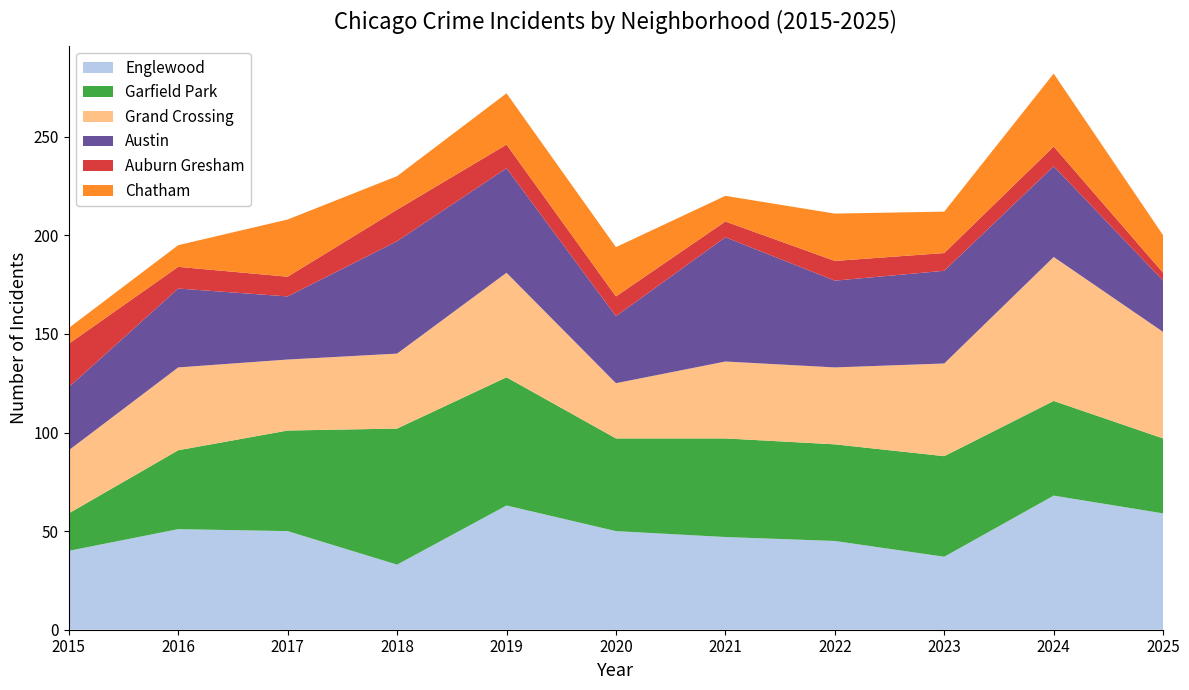

Reading left to right, transcribe all the data shown in this chart.

Englewood: 2015=40	2016=51	2017=50	2018=33	2019=63	2020=50	2021=47	2022=45	2023=37	2024=68	2025=59
Garfield Park: 2015=19	2016=40	2017=51	2018=69	2019=65	2020=47	2021=50	2022=49	2023=51	2024=48	2025=38
Grand Crossing: 2015=32	2016=42	2017=36	2018=38	2019=53	2020=28	2021=39	2022=39	2023=47	2024=73	2025=54
Austin: 2015=32	2016=40	2017=32	2018=57	2019=53	2020=34	2021=63	2022=44	2023=47	2024=46	2025=26
Auburn Gresham: 2015=22	2016=11	2017=10	2018=16	2019=12	2020=10	2021=8	2022=10	2023=9	2024=10	2025=4
Chatham: 2015=8	2016=11	2017=29	2018=17	2019=26	2020=25	2021=13	2022=24	2023=21	2024=37	2025=19